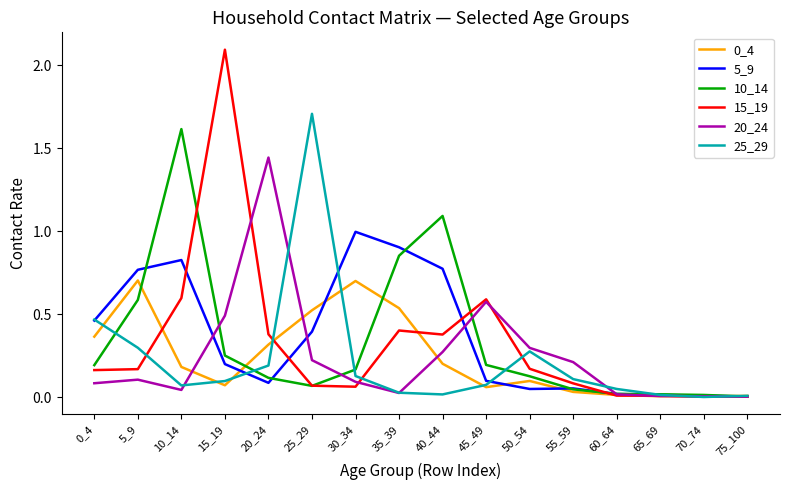

What is the total value across all series at 20_24?

2.5